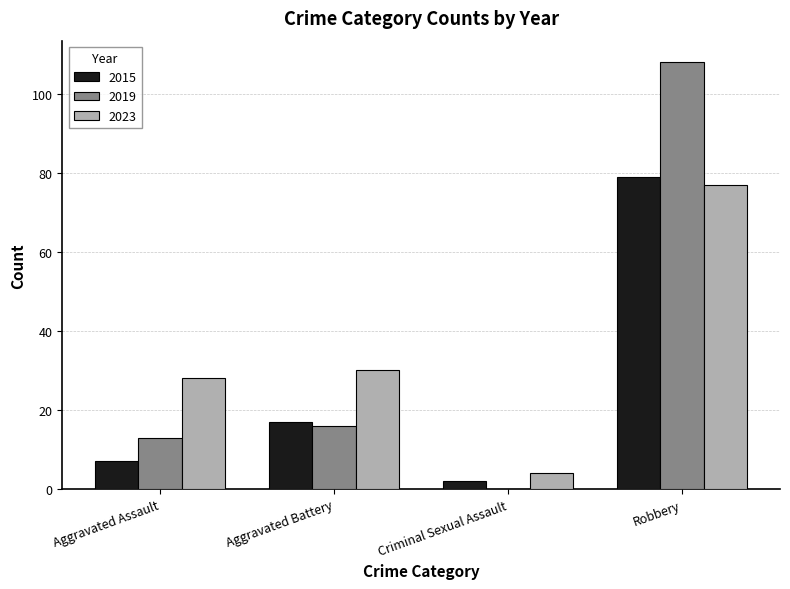

At which category is the sum across all series the highest?

Robbery